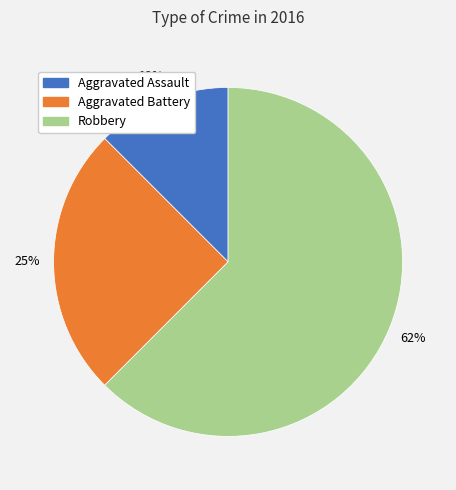

Do Aggravated Battery and Robbery together represent more than half of the pie?

Yes